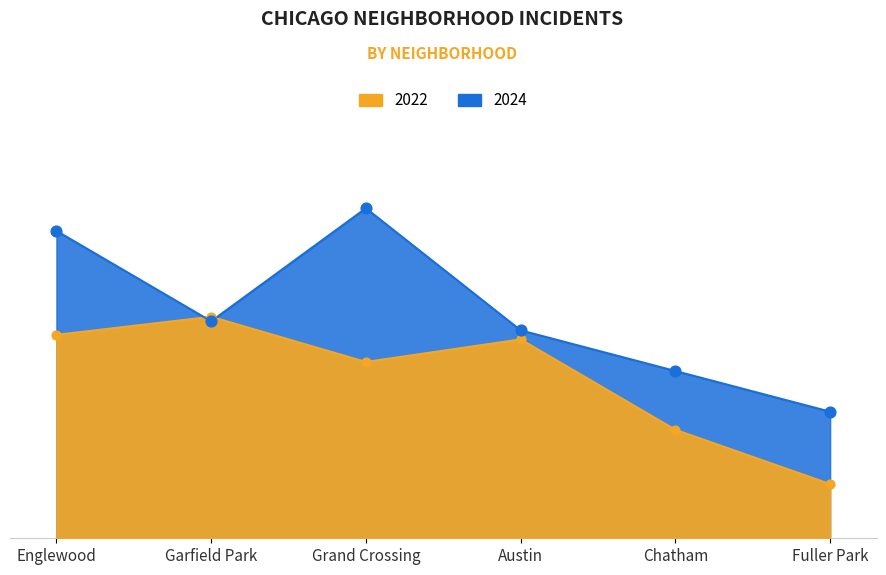

Which series reaches the maximum Y coordinate?

2024